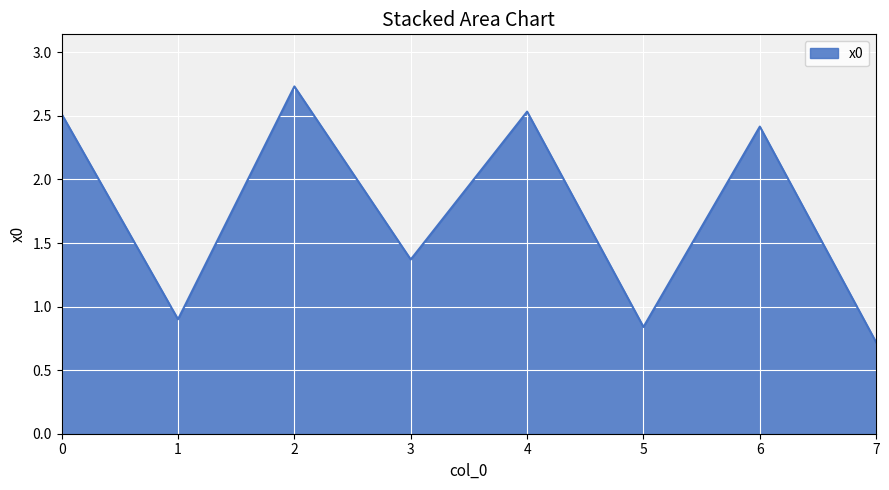

At which category does the data reach its first local valley?

1